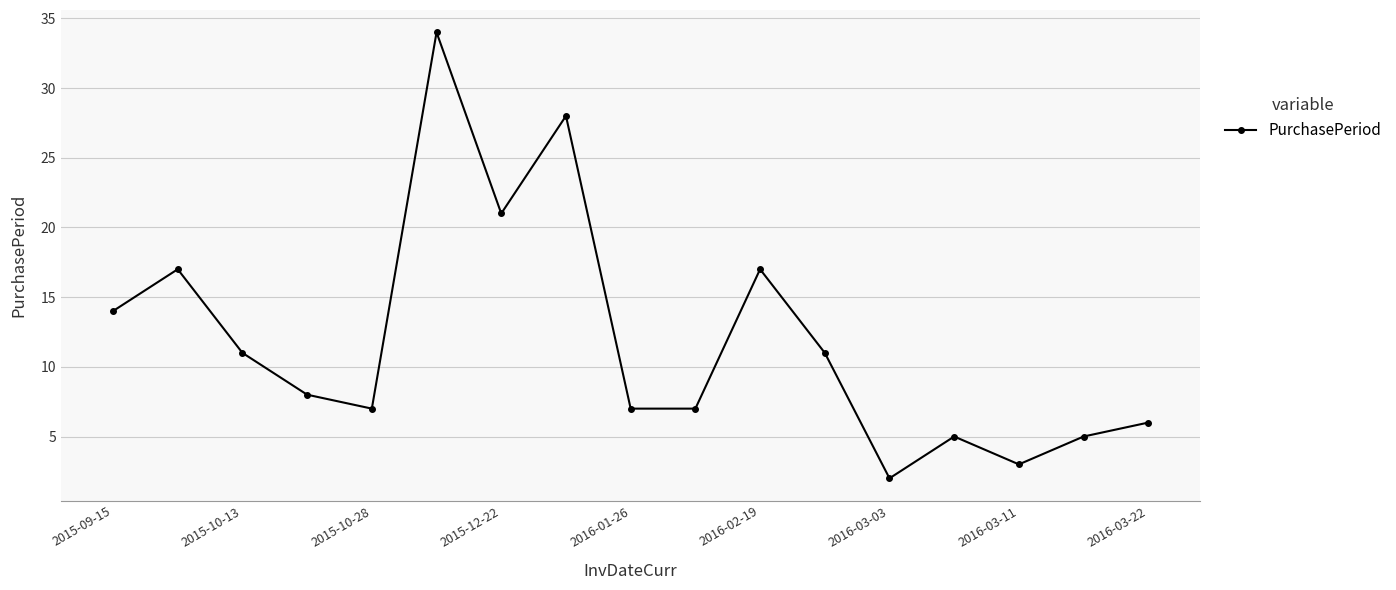

Reading left to right, list all the values displayed in this chart.

14	17	11	8	7	34	21	28	7	7	17	11	2	5	3	5	6